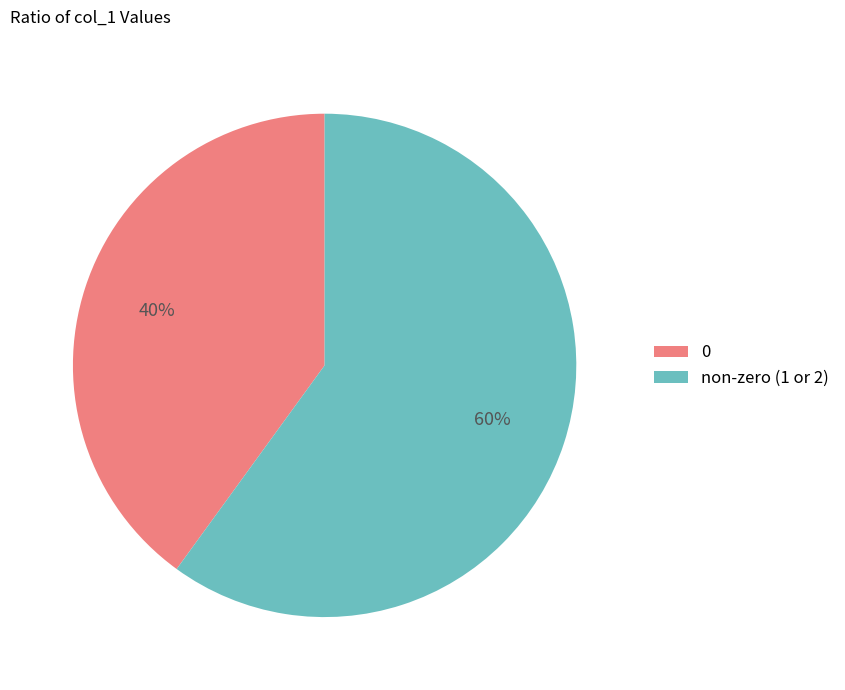

What is the ratio of the value at 0 to the value at non-zero (1 or 2)?

0.7